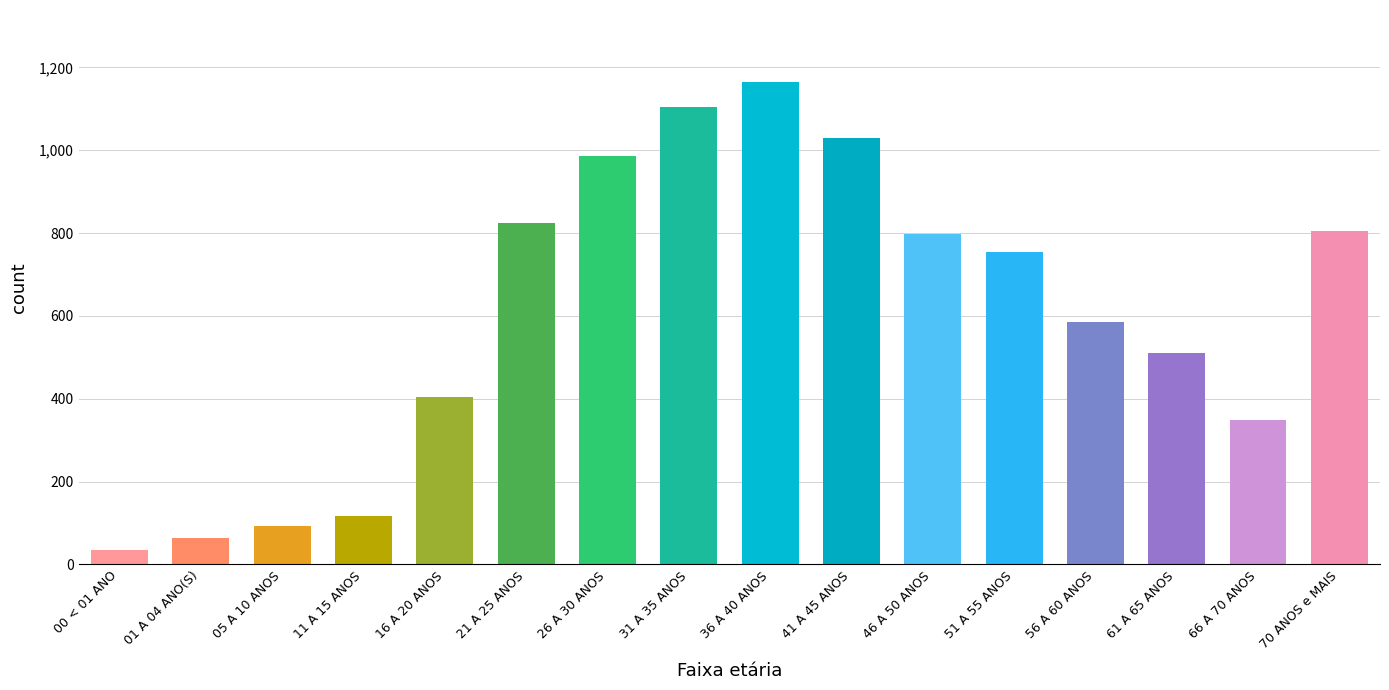

The value at 46 A 50 ANOS is 798. True or false?

True